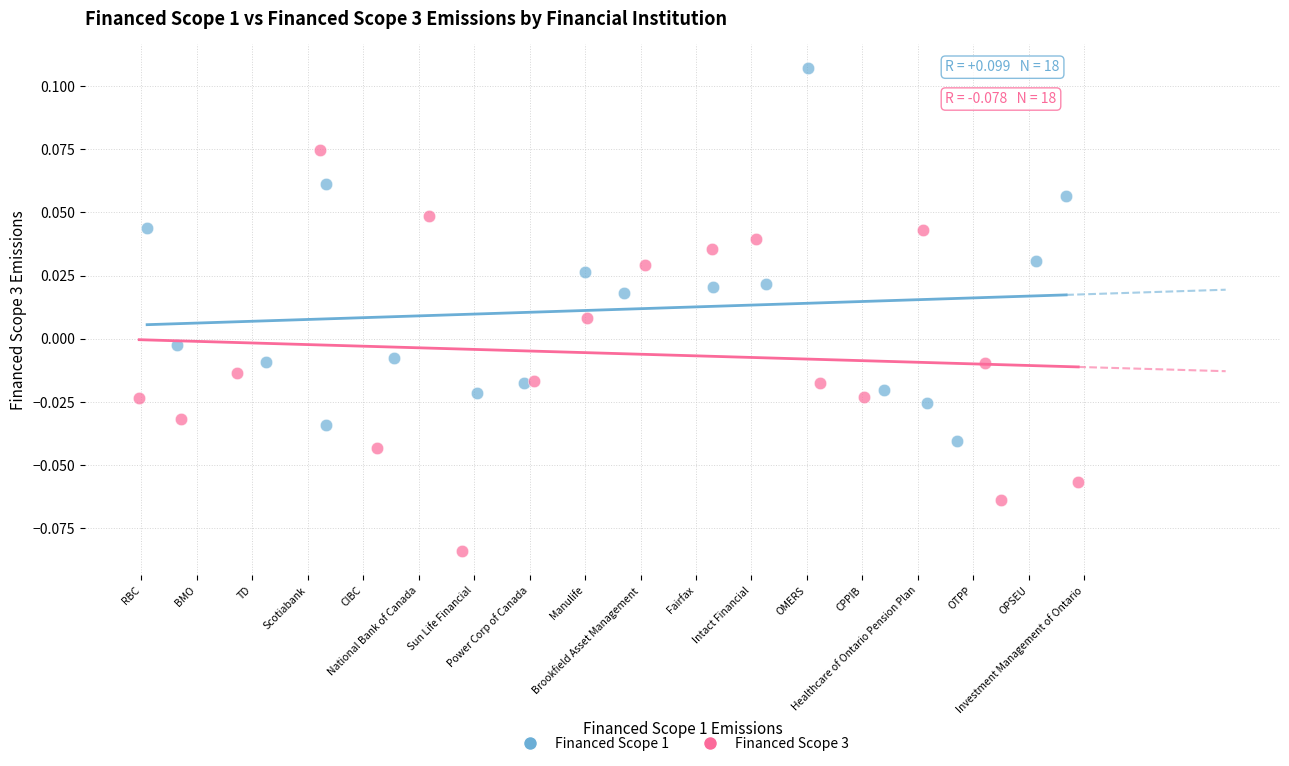

Which series contains the highest Y value?

Financed Scope 1